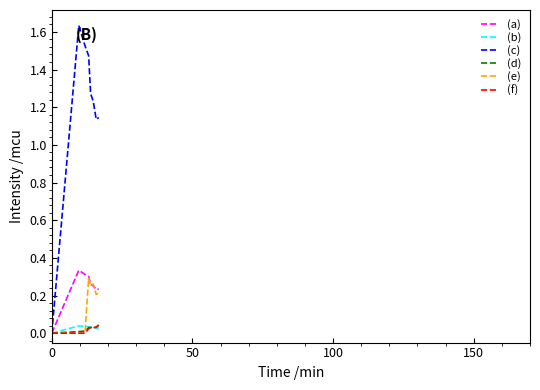

Which series has the largest total across all categories?

(c)